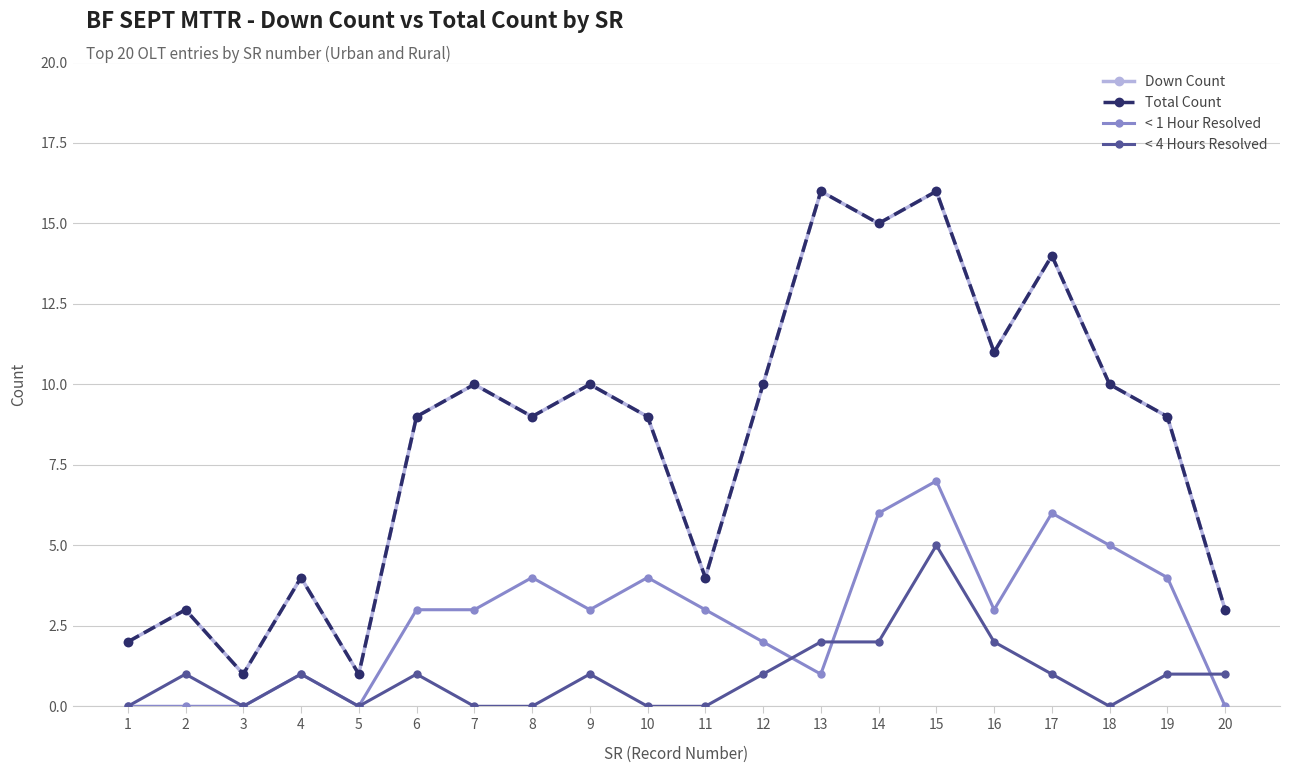

Reading left to right, list all the values displayed in this chart.

Down Count: 2	3	1	4	1	9	10	9	10	9	4	10	16	15	16	11	14	10	9	3
Total Count: 2	3	1	4	1	9	10	9	10	9	4	10	16	15	16	11	14	10	9	3
< 1 Hour Resolved: 0	0	0	1	0	3	3	4	3	4	3	2	1	6	7	3	6	5	4	0
< 4 Hours Resolved: 0	1	0	1	0	1	0	0	1	0	0	1	2	2	5	2	1	0	1	1